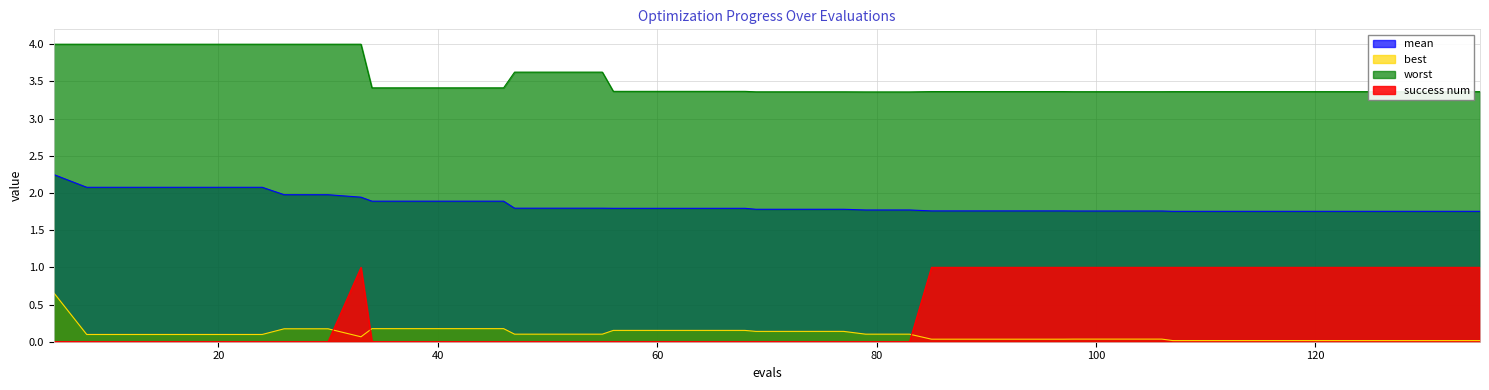

Reading right to left, list all the values displayed in this chart.

mean: 1.8	1.8	1.8	1.8	1.8	1.8	1.8	1.8	1.8	1.8	1.8	1.8	1.8	1.8	1.8	1.8	1.8	1.8	1.8	1.8	1.8	1.8	1.8	1.8	1.8	1.8	1.8	1.9	1.9	1.9	1.9	1.9	2.0	2.0	2.1	2.1	2.1	2.1	2.1	2.2
best: 0.0	0.0	0.0	0.0	0.0	0.0	0.0	0.0	0.0	0.0	0.0	0.0	0.0	0.0	0.0	0.1	0.1	0.1	0.1	0.1	0.2	0.2	0.2	0.2	0.1	0.1	0.1	0.2	0.2	0.2	0.2	0.1	0.2	0.2	0.1	0.1	0.1	0.1	0.1	0.7
worst: 3.4	3.4	3.4	3.4	3.4	3.4	3.4	3.4	3.4	3.4	3.4	3.4	3.4	3.4	3.4	3.4	3.4	3.4	3.4	3.4	3.4	3.4	3.4	3.4	3.6	3.6	3.6	3.4	3.4	3.4	3.4	4.0	4.0	4.0	4.0	4.0	4.0	4.0	4.0	4.0
success num: 1.0	1.0	1.0	1.0	1.0	1.0	1.0	1.0	1.0	1.0	1.0	1.0	1.0	1.0	1.0	0.0	0.0	0.0	0.0	0.0	0.0	0.0	0.0	0.0	0.0	0.0	0.0	0.0	0.0	0.0	0.0	1.0	0.0	0.0	0.0	0.0	0.0	0.0	0.0	0.0